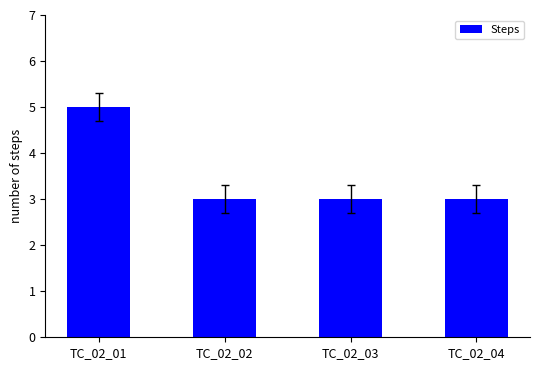

Reading right to left, what are all the values shown in this chart?

3	3	3	5